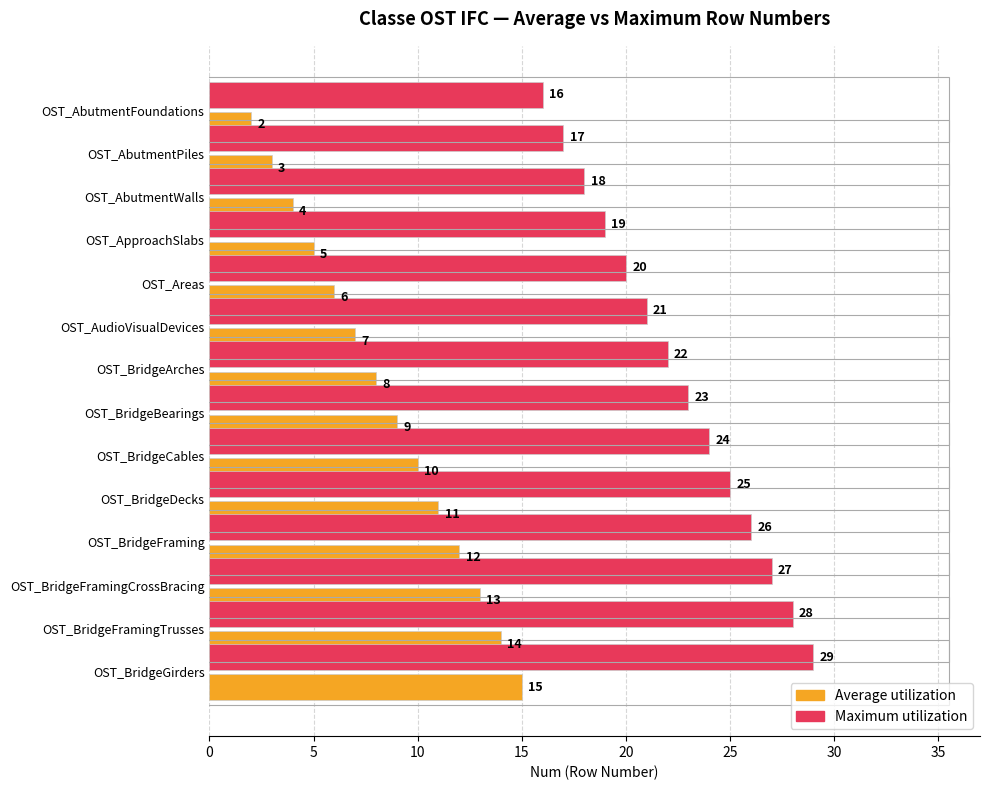

What is the value of the Maximum utilization bar at the 14th from the left?

29